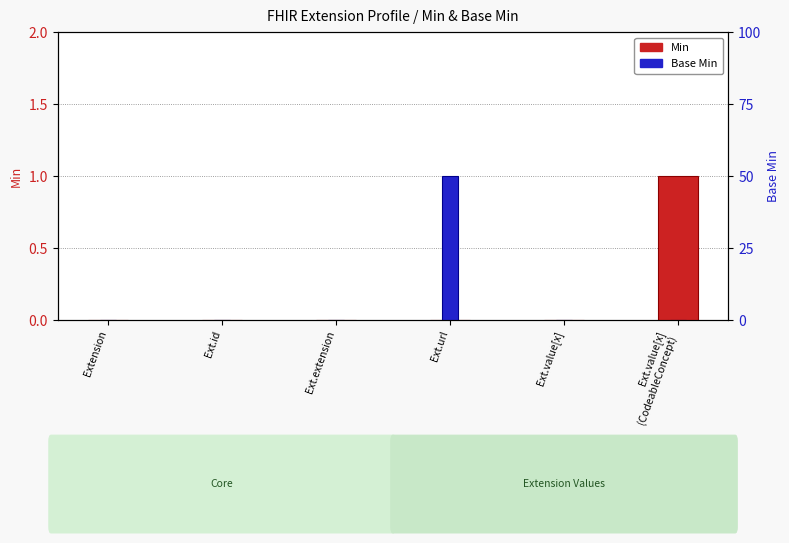

Which series has the largest range (max minus min)?

Min